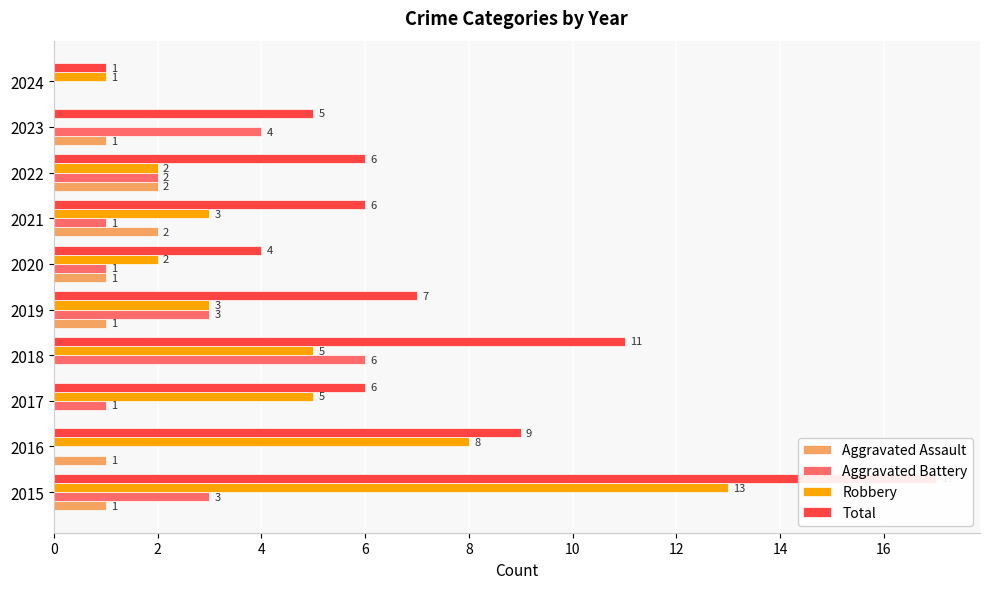

Rank the series by their average value, from highest to lowest.

Total, Robbery, Aggravated Battery, Aggravated Assault